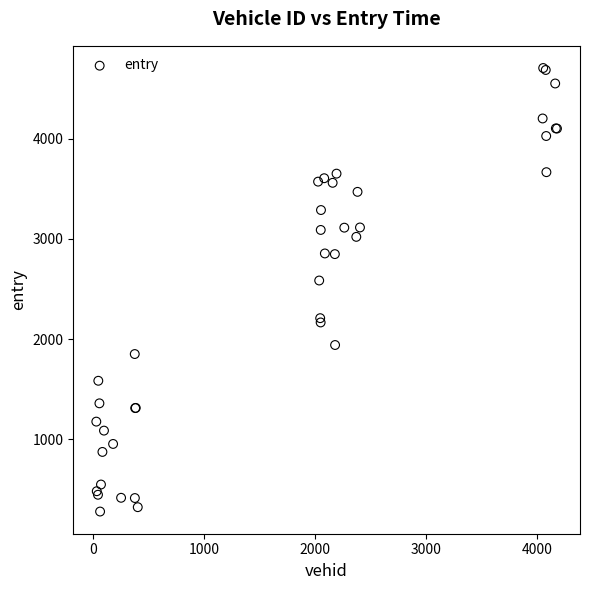

What Y value in the scatter plot is closest to 2491?

2584.3